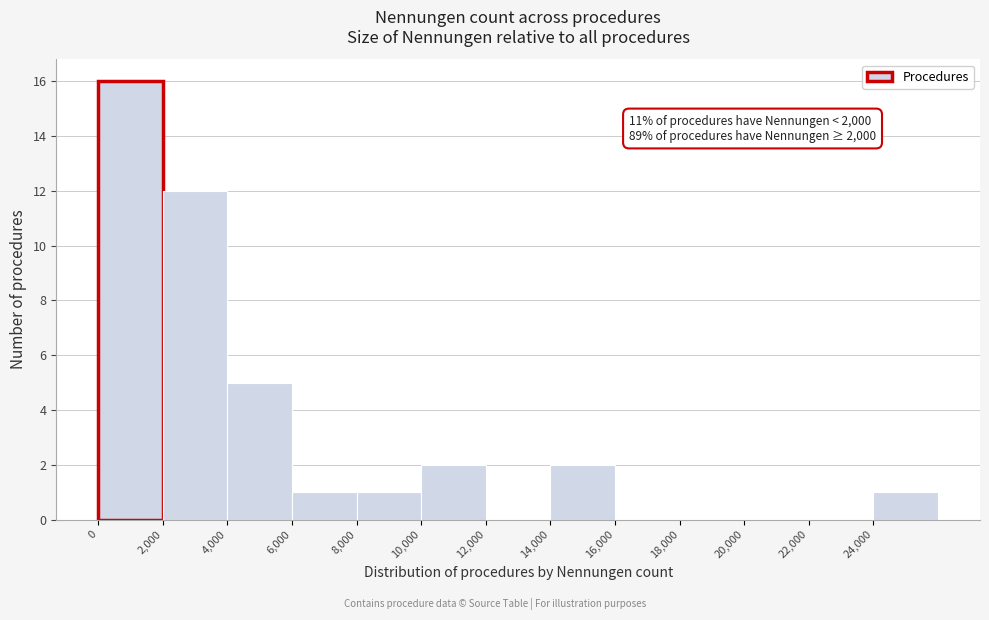

Which range on the x-axis has the tallest bar?

0 to 2000